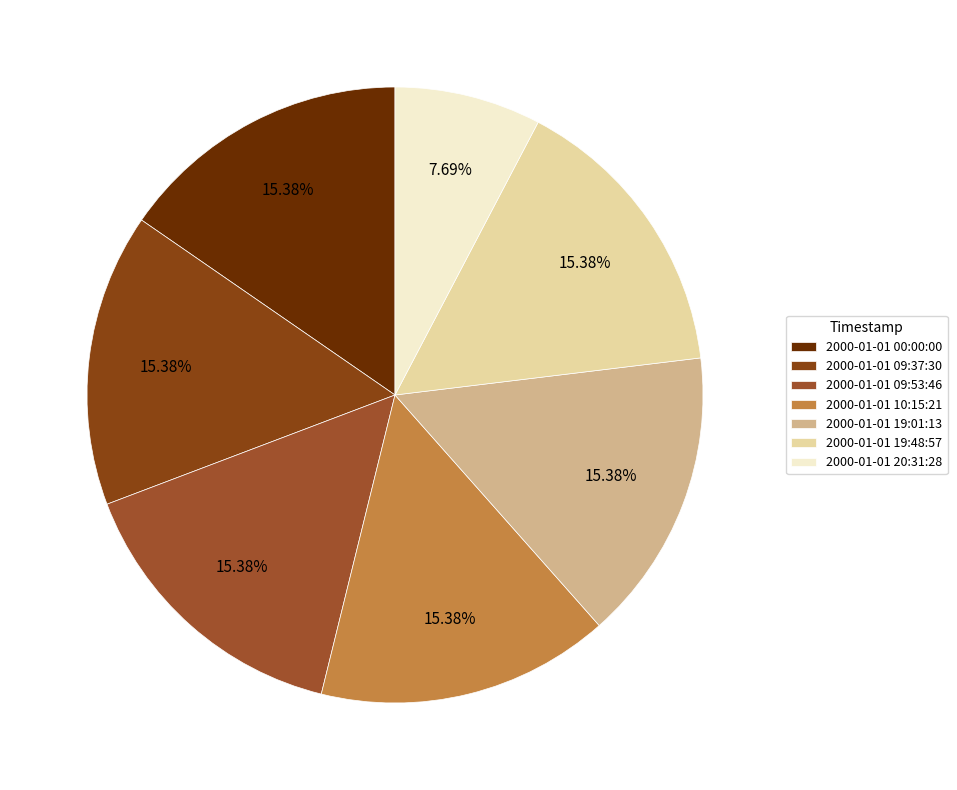

Is there any slice that represents more than half of the pie?

No